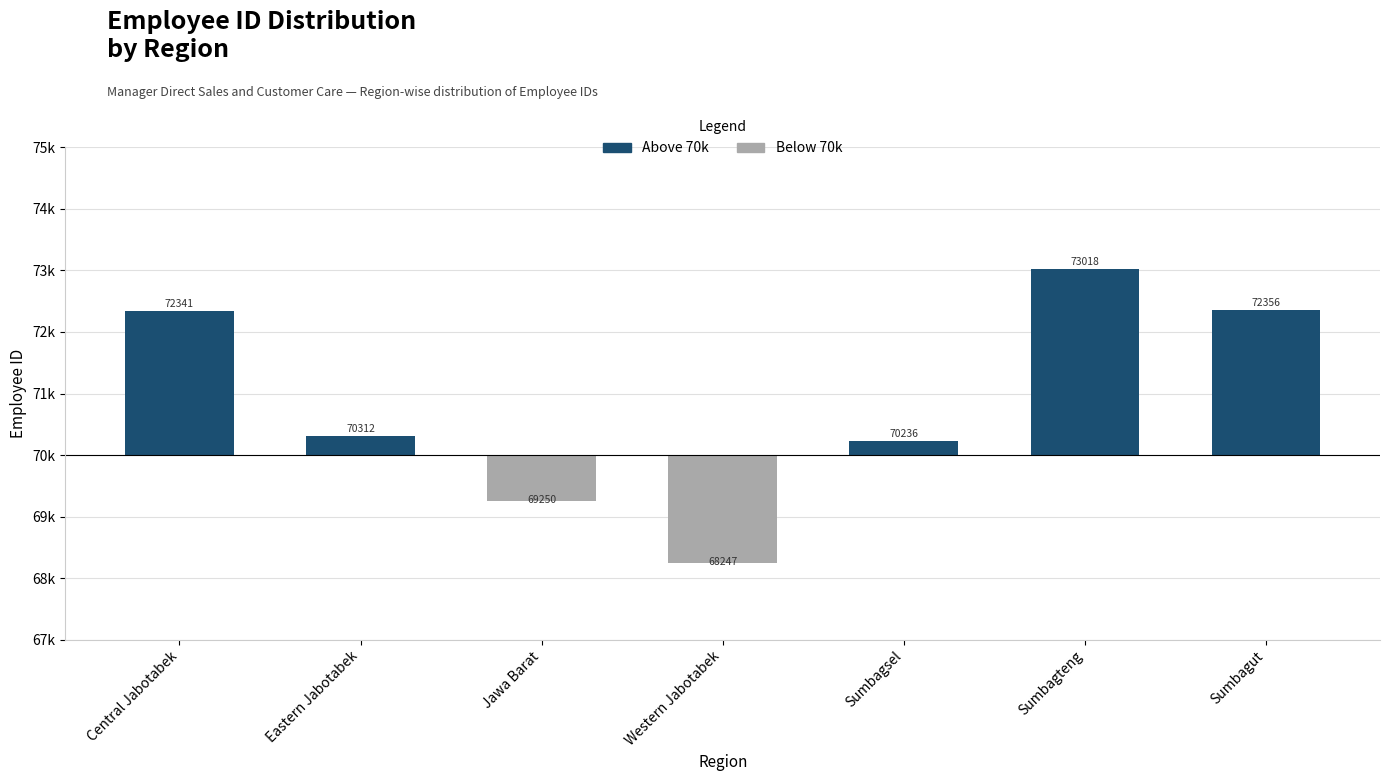

At which category does the chart reach its minimum across all series?

Western Jabotabek